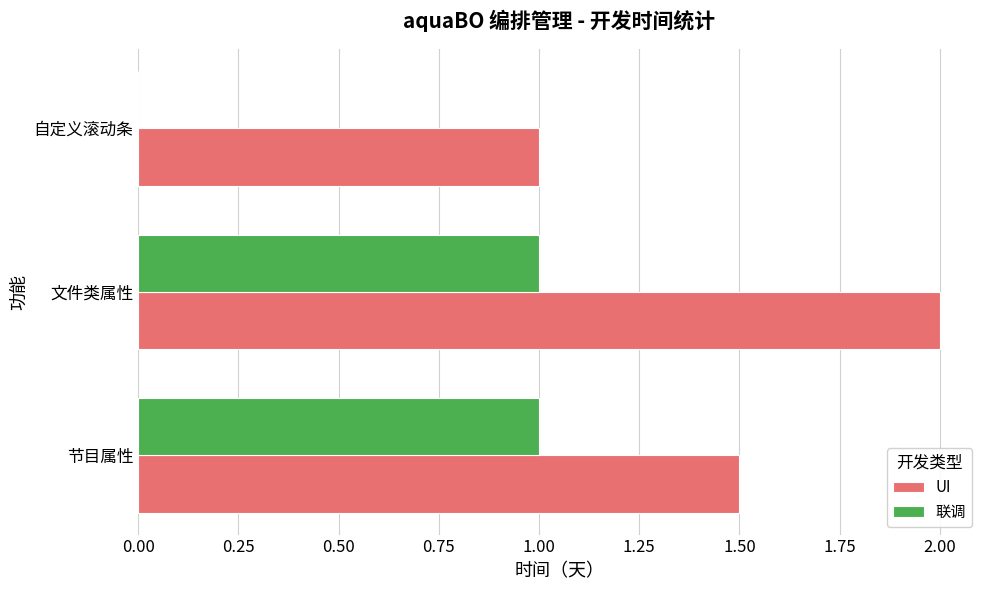

Between 节目属性 and 自定义滚动条, which series saw the biggest shift?

联调